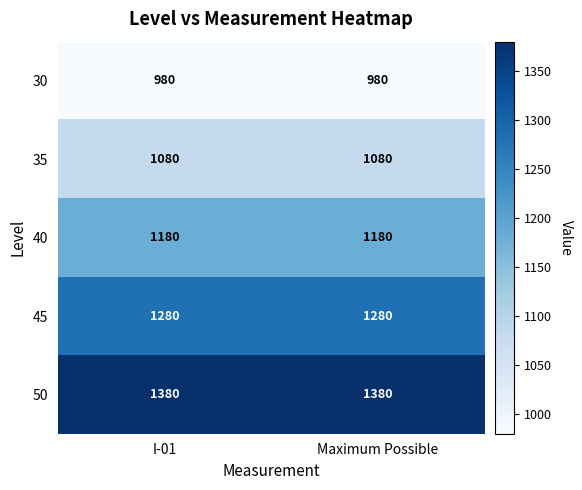

Reading left to right, what are all the values shown in this chart?

30: I-01=980	Maximum Possible=980
35: I-01=1080	Maximum Possible=1080
40: I-01=1180	Maximum Possible=1180
45: I-01=1280	Maximum Possible=1280
50: I-01=1380	Maximum Possible=1380